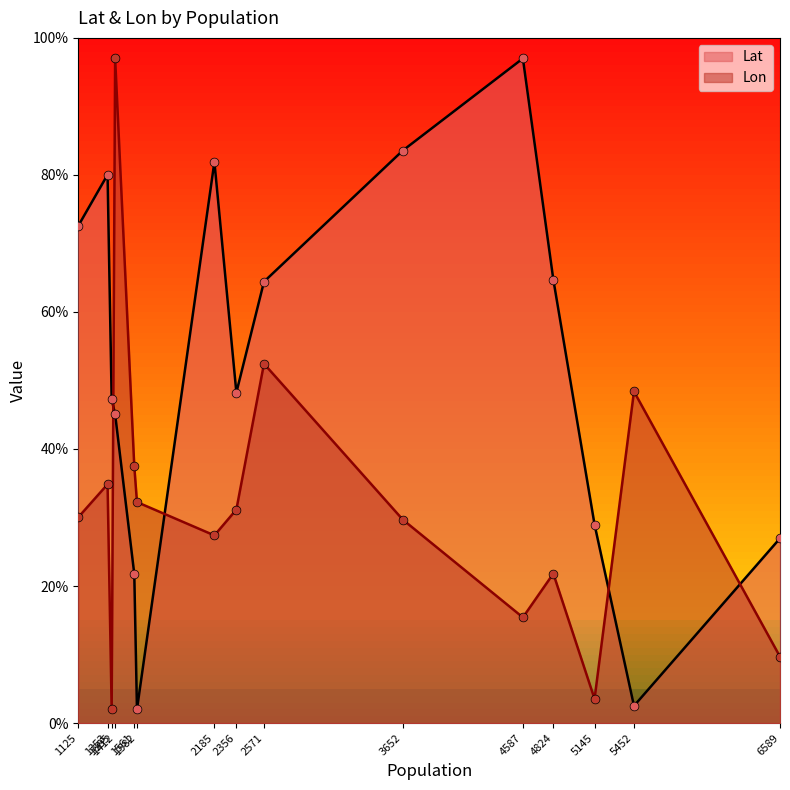

Which series has the widest spread of Y values?

Lat